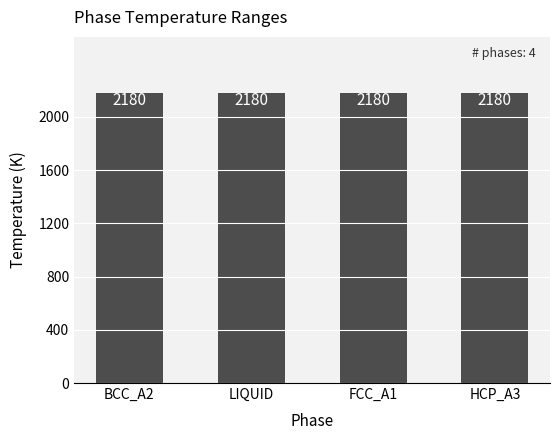

The value of Start temperature at 0 is 142.6. True or false?

False